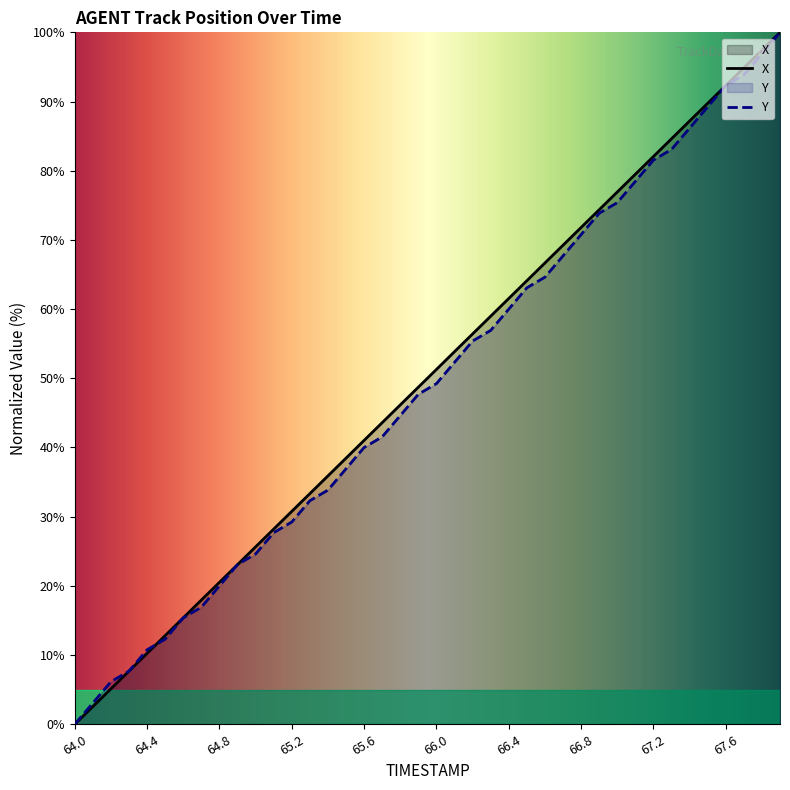

What is the average value of the X series?

50.0